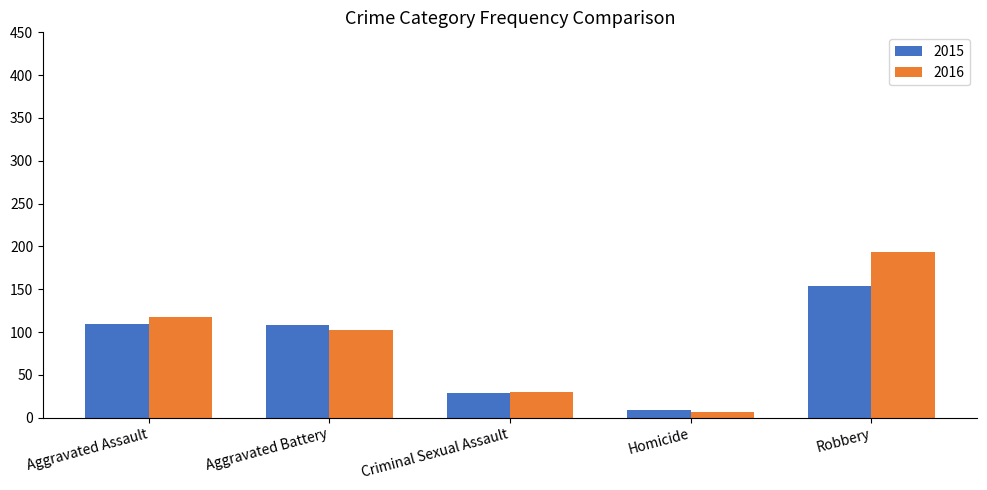

What is the label of the 3rd bar from the left?

Criminal Sexual Assault